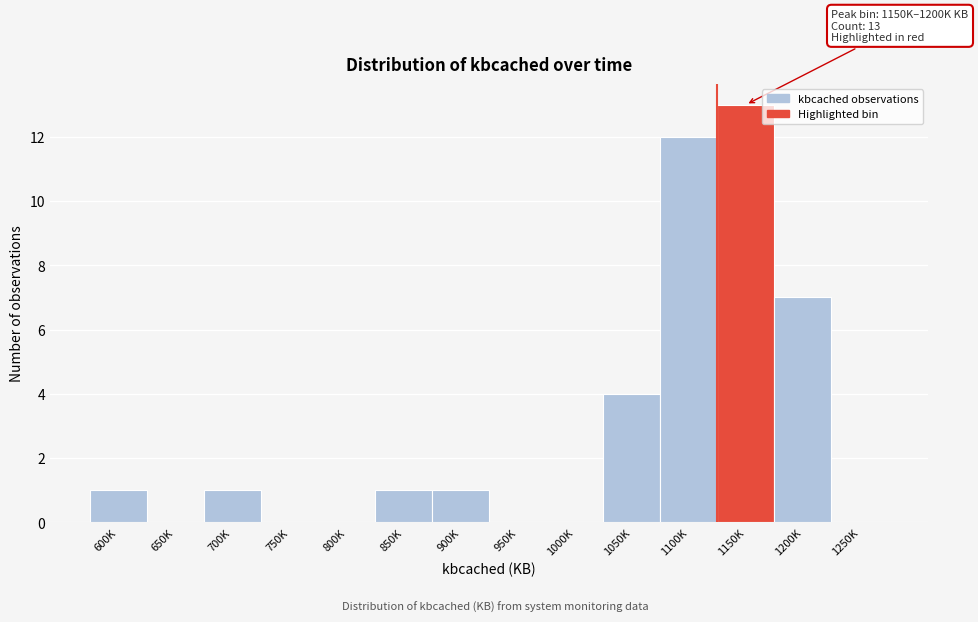

Reading right to left, transcribe all the data shown in this chart.

1250K=0	1200K=7	1150K=13	1100K=12	1050K=4	1000K=0	950K=0	900K=1	850K=1	800K=0	750K=0	700K=1	650K=0	600K=1